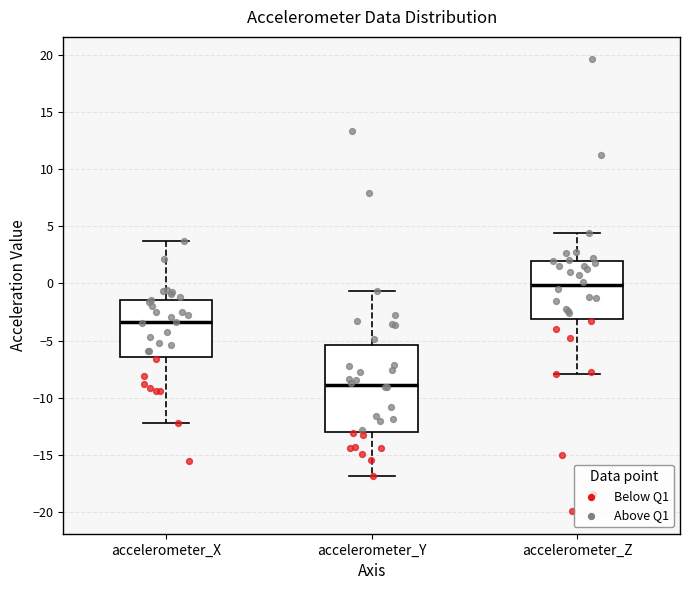

Reading left to right, transcribe this box plot: for each box, give where its median line is, the range the box spans, and where its two whiskers end, as read against the y-axis. The values are not printed on the chart, so give them approximately, as read against the axis.

accelerometer_X: median -3.5, box -6.5 to -1.5, whiskers -12.0 to 3.5
accelerometer_Y: median -9.0, box -13.0 to -5.5, whiskers -17.0 to -0.5
accelerometer_Z: median 0.0, box -3.0 to 2.0, whiskers -8.0 to 4.5